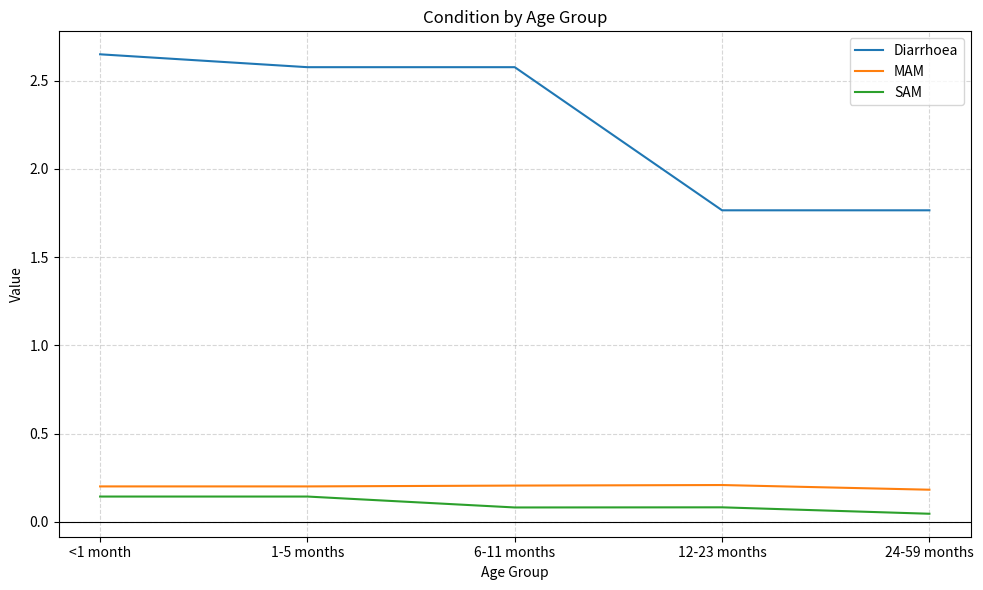

Rank the series at 6-11 months from highest to lowest value.

Diarrhoea, MAM, SAM